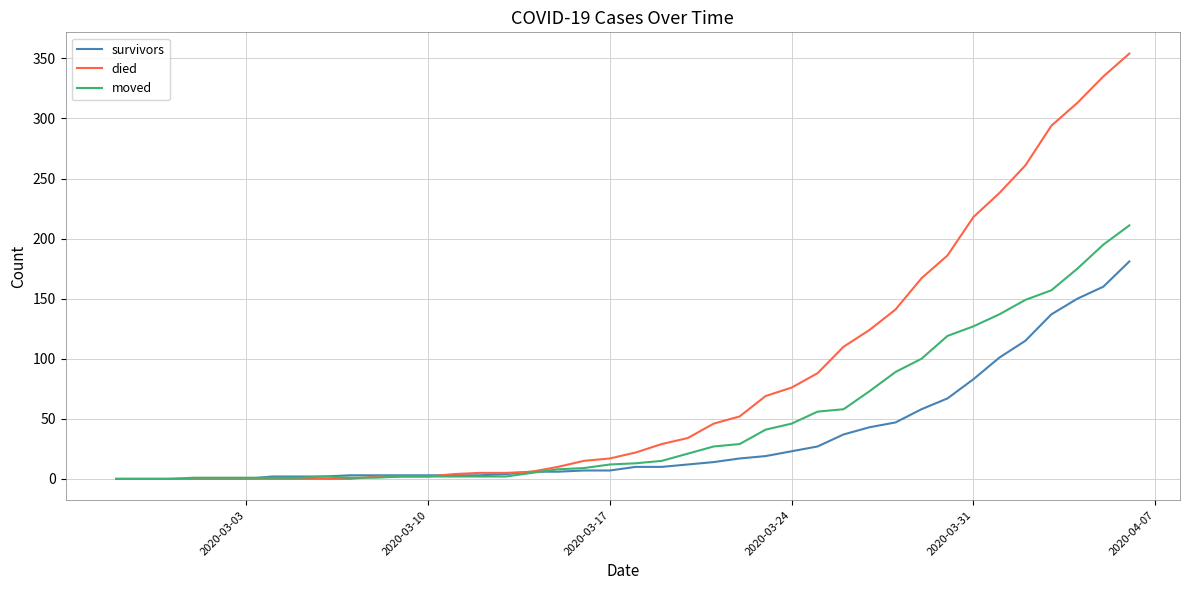

List the series in order of their peak value, highest first.

died, moved, survivors